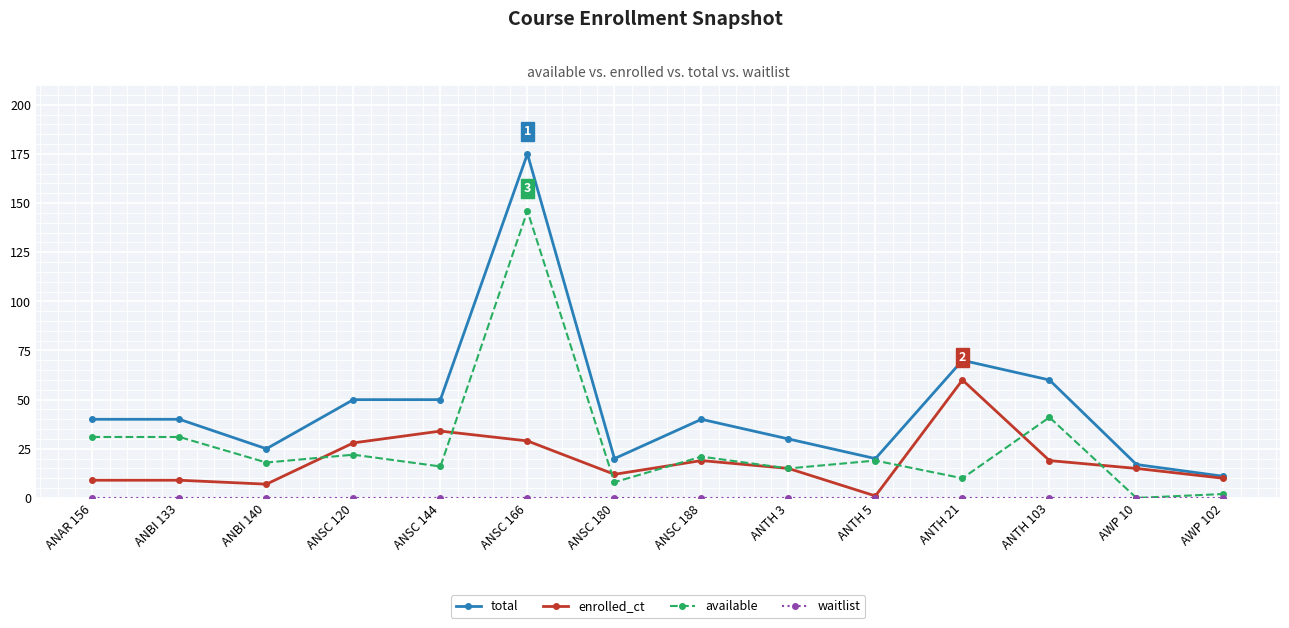

At which category is the sum across all series the highest?

ANSC 166